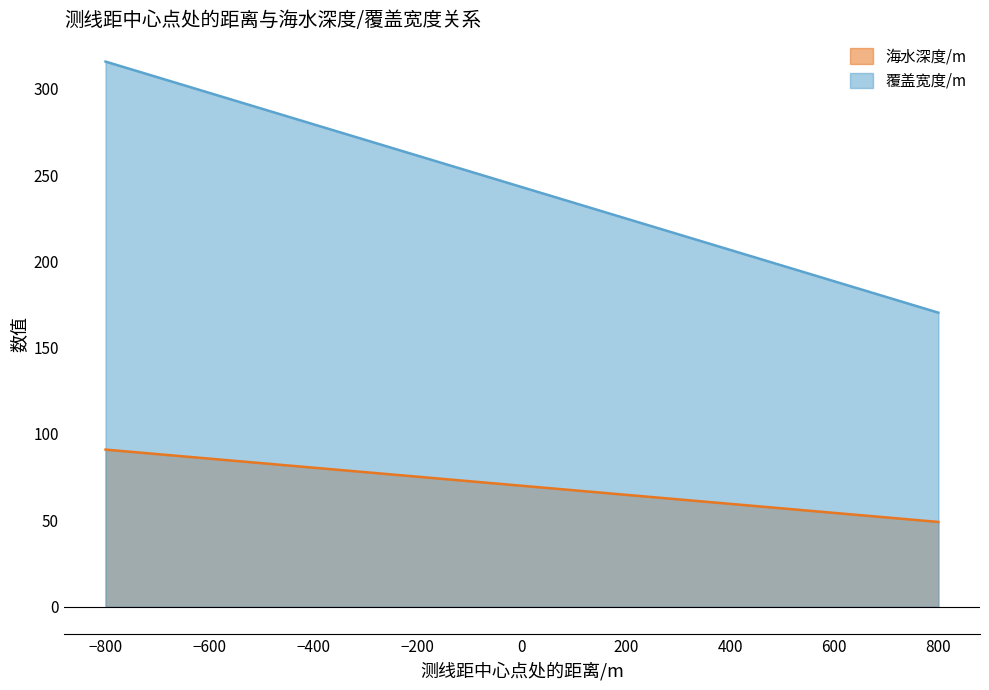

The value of 海水深度/m at −600 is 85.7. True or false?

True